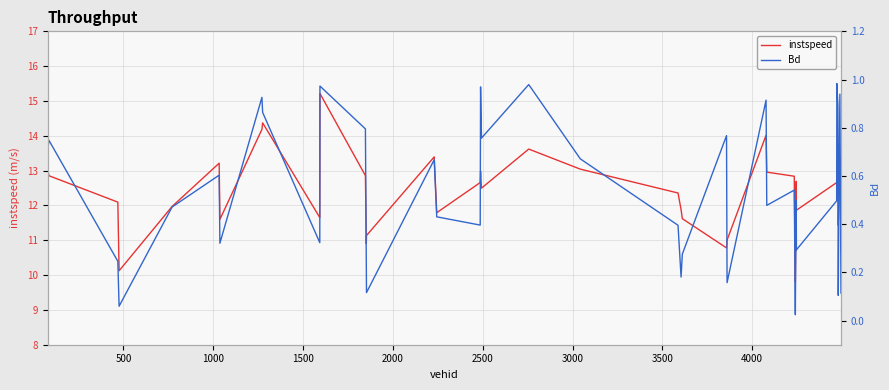

What is the maximum value for instspeed?

15.2